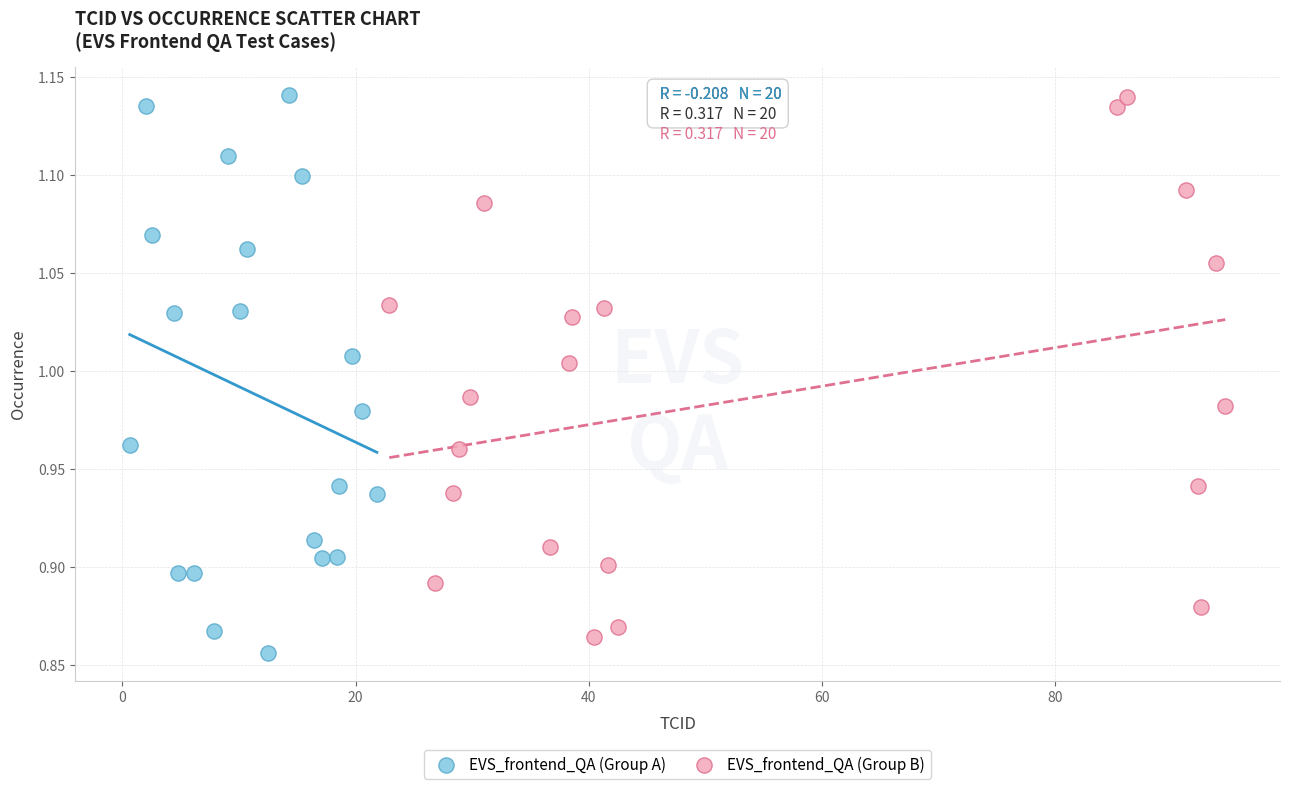

What are all the series names shown in the legend?

EVS_frontend_QA (Group A), EVS_frontend_QA (Group B)